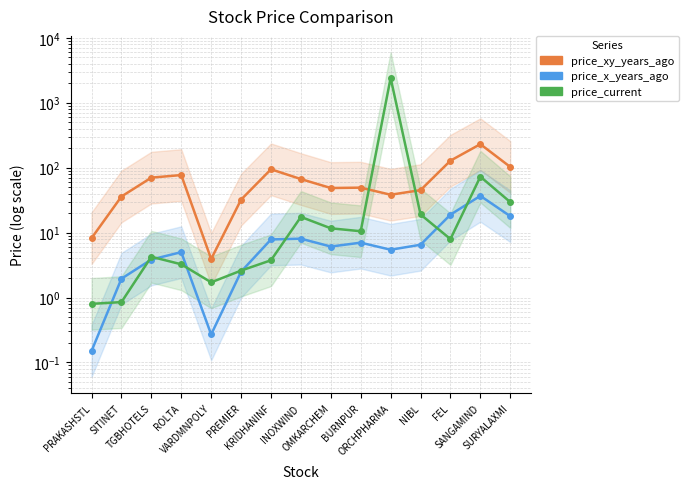

Count the number of data series in this chart.

3